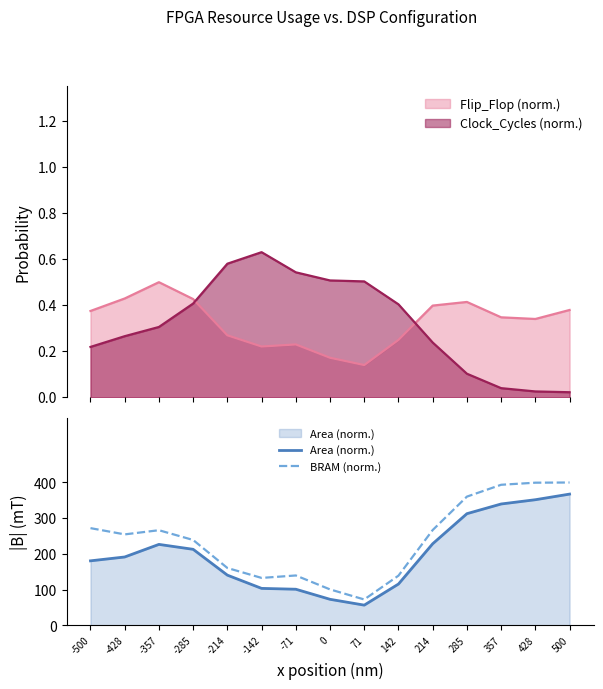

How many times do Clock_Cycles (norm.) and Flip_Flop (norm.) cross each other?

2